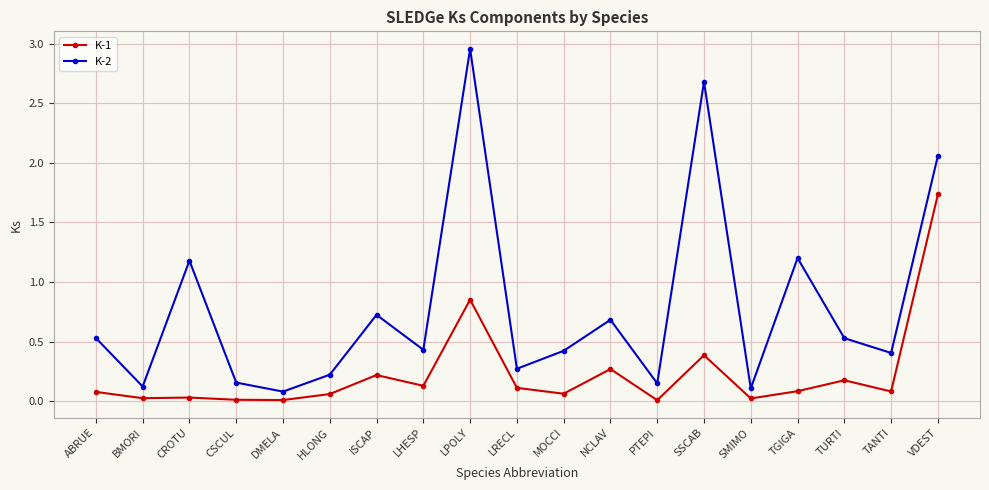

True or false: K-1 and K-2 intersect in this chart.

False